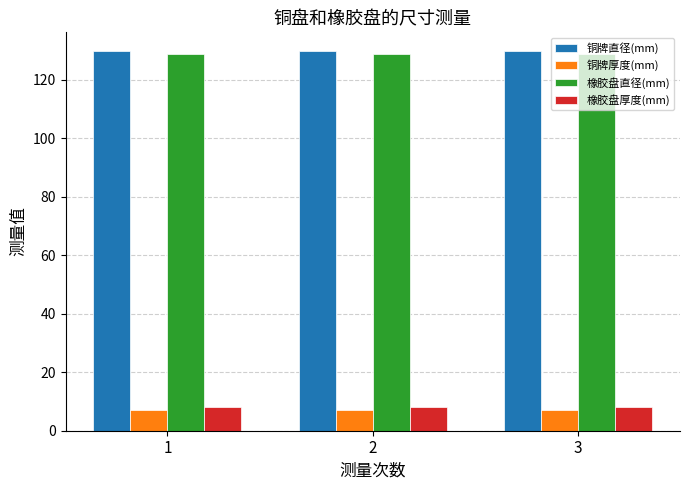

What is the spread (max minus min) of values at 3?

122.7